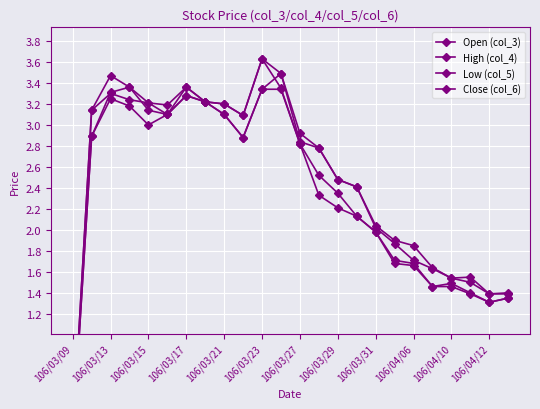

What is the value of the High (col_4) point at the 14th from the left?

2.8